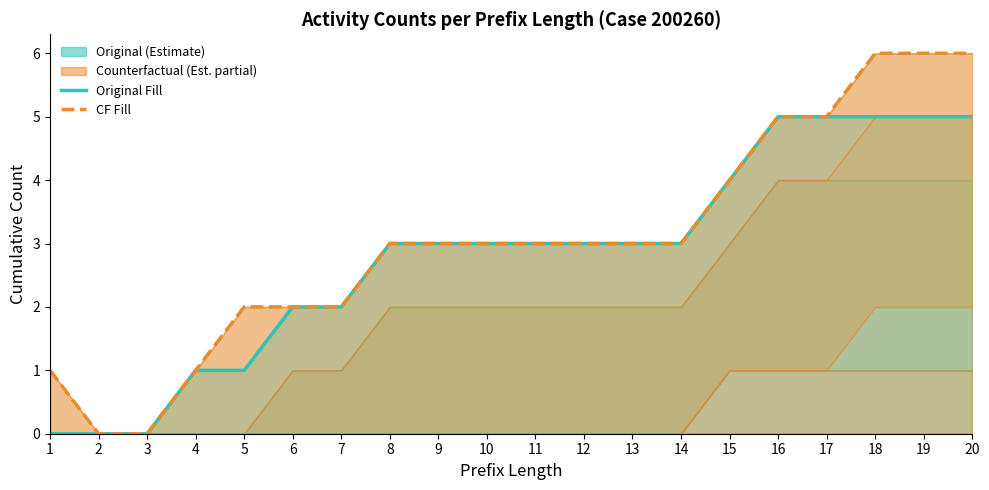

Does the chart display data point markers on the line(s)?

No